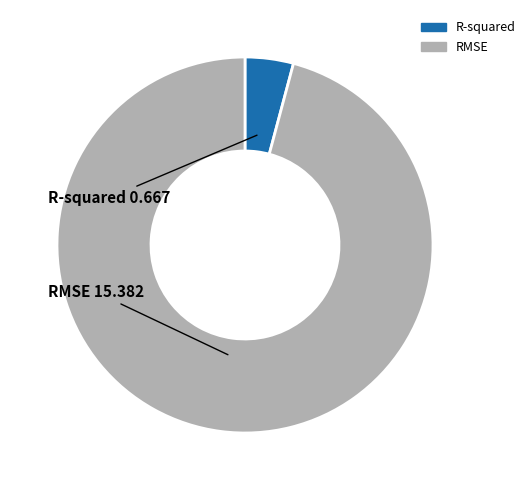

Rank the categories by value from highest to lowest.

RMSE, R-squared